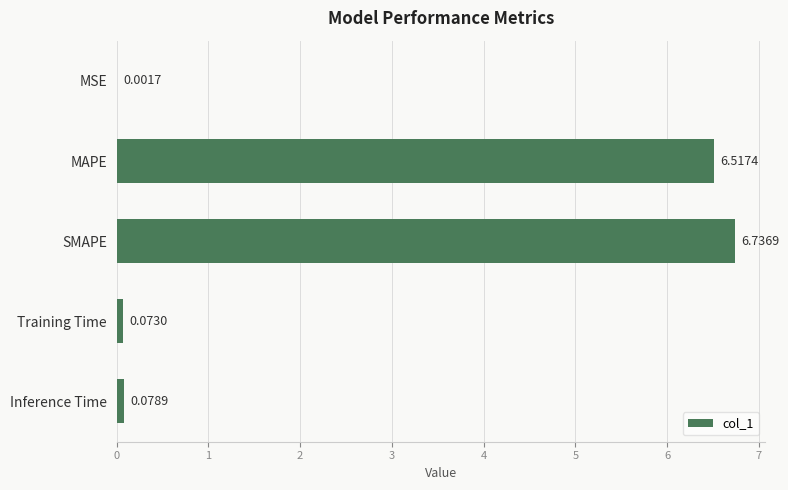

Which label corresponds to the largest value in the chart?

SMAPE